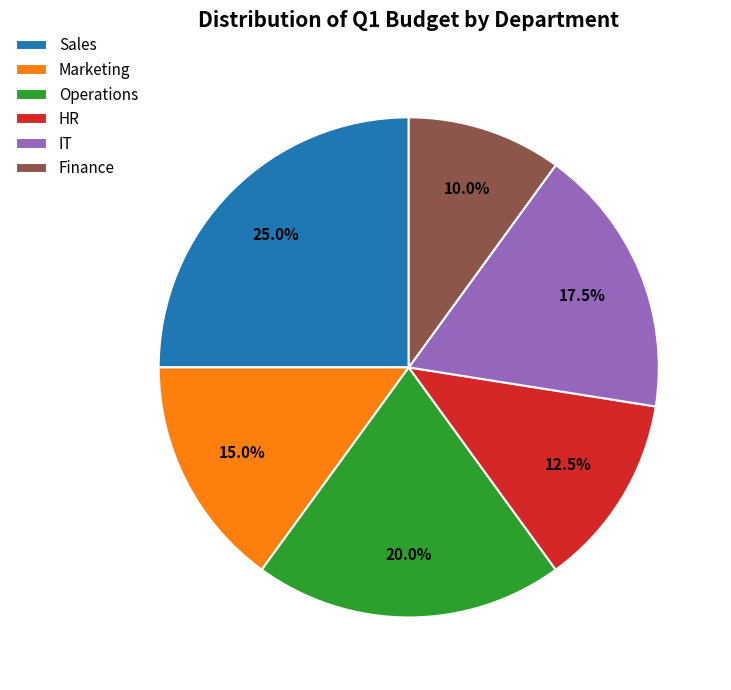

Rank the categories by value from highest to lowest.

Sales, Operations, IT, Marketing, HR, Finance